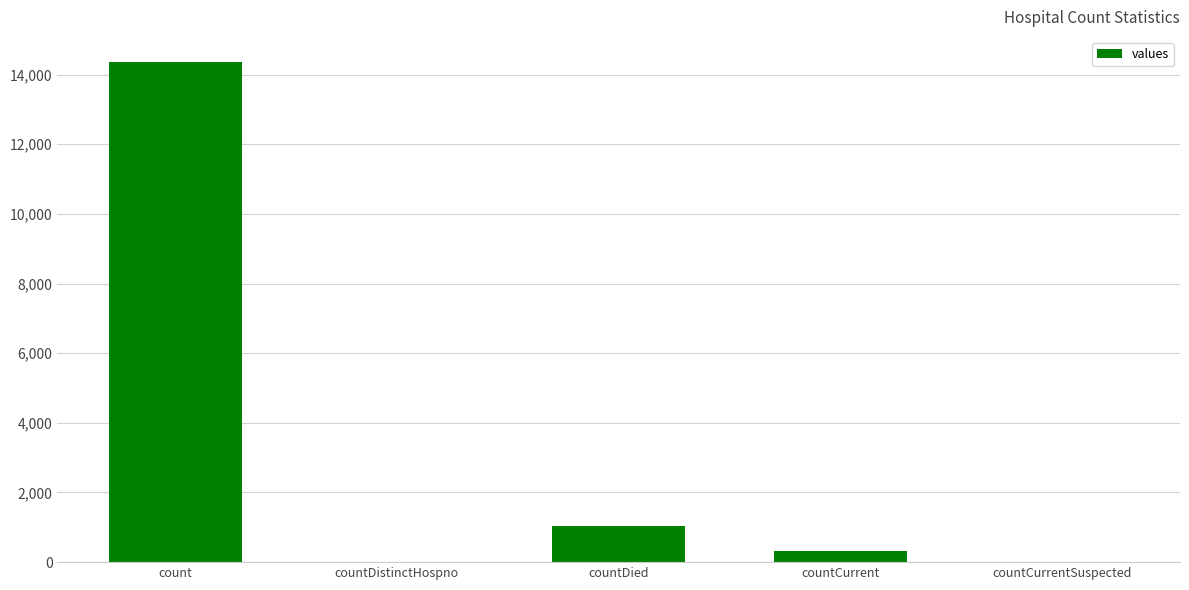

How many distinct data groups are displayed?

1